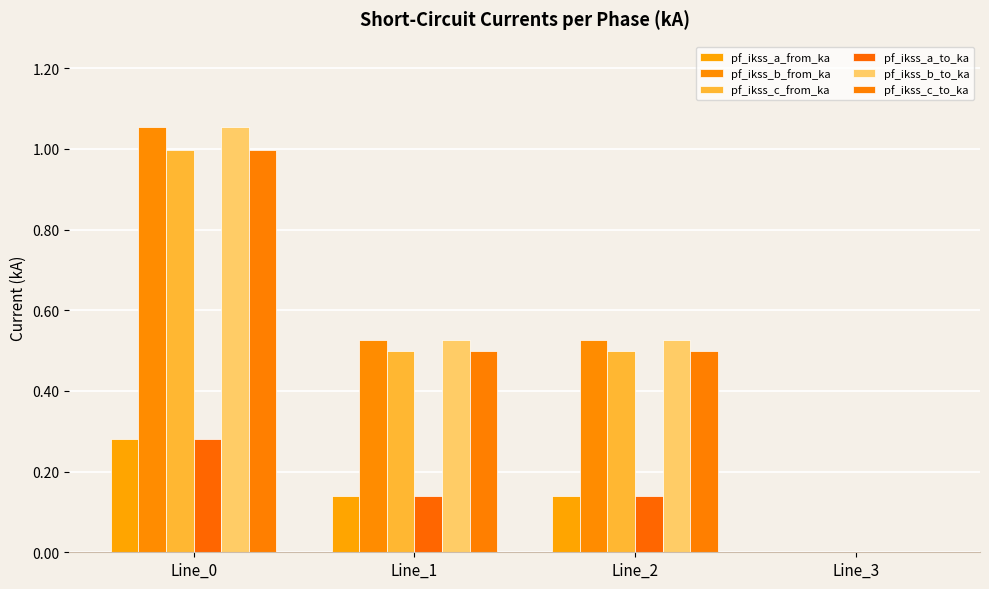

Are the bars grouped side by side (vs. stacked)?

Yes